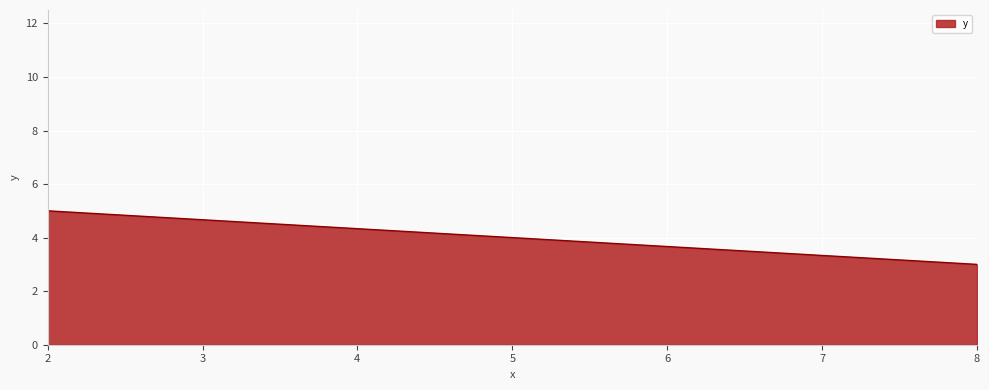

Where is the data nearest to the value 6?

2